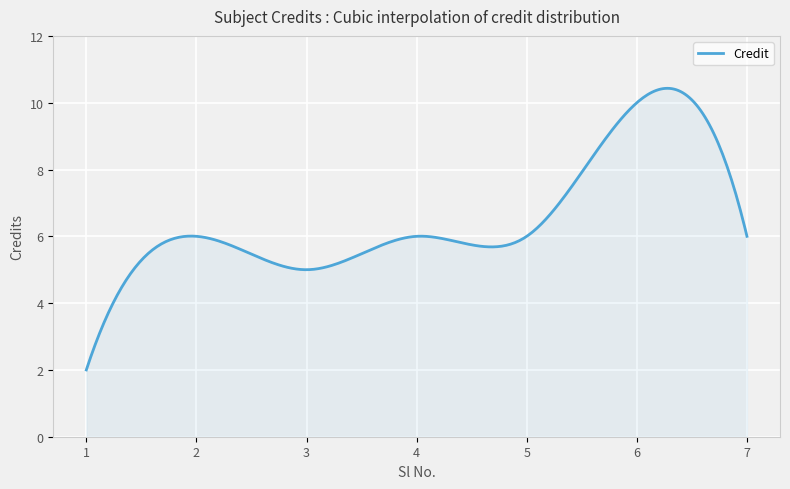

What is the maximum value shown in the chart?

10.4